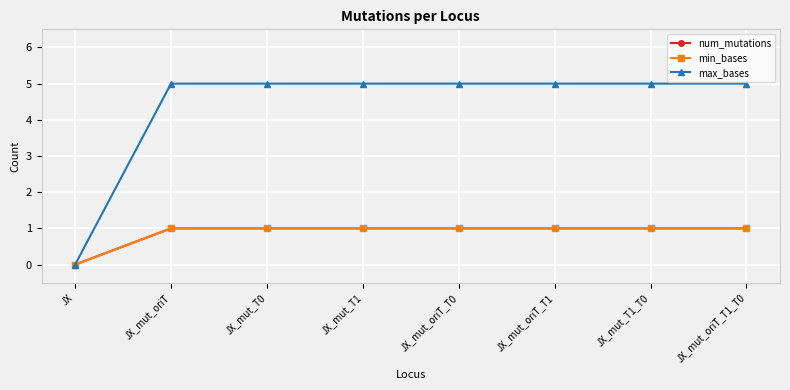

True or false: max_bases and num_mutations intersect in this chart.

False